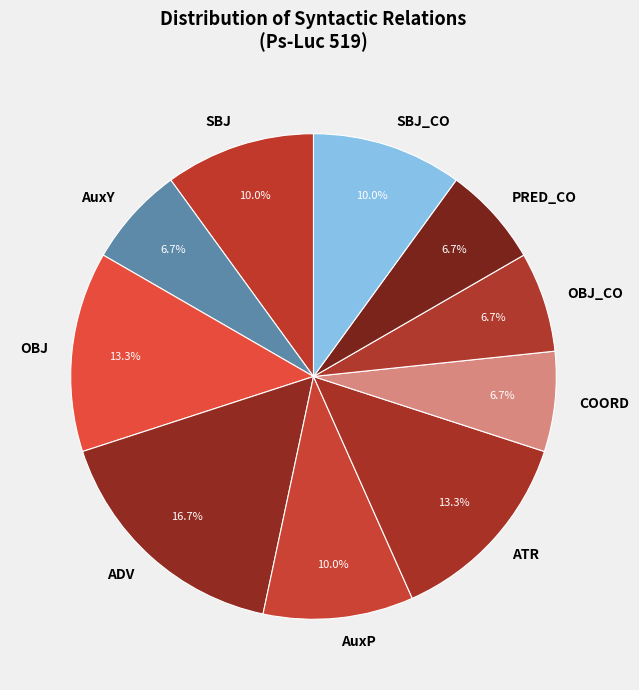

How many slices are in this pie chart?

10